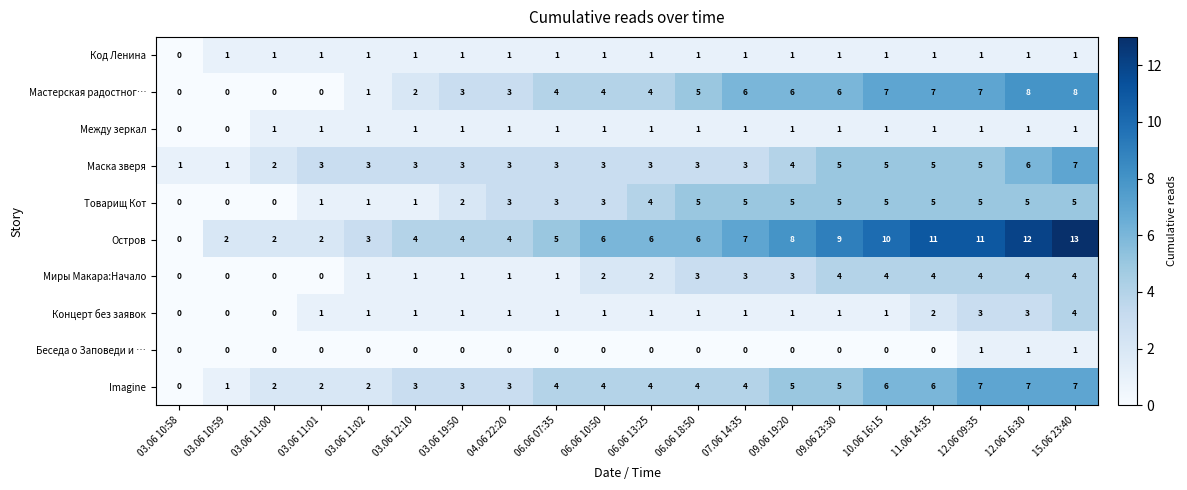

Count the number of data series in this chart.

10